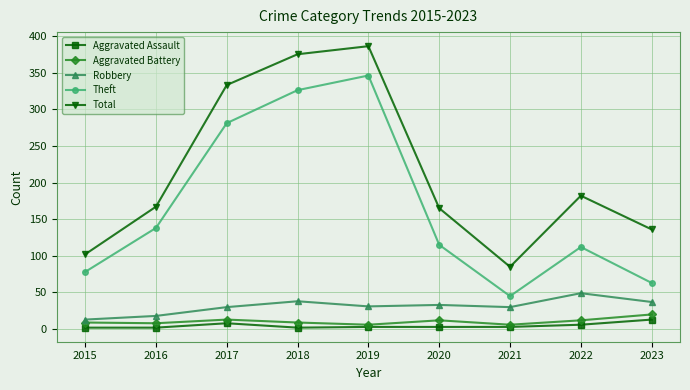

At which category is the sum across all series the highest?

2019